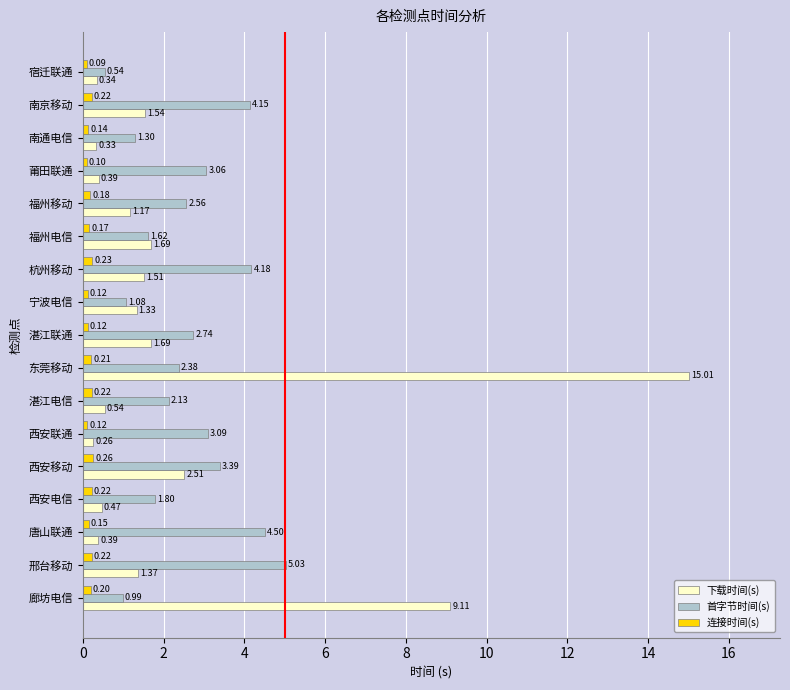

Which series changed the most between 邢台移动 and 福州移动?

首字节时间(s)